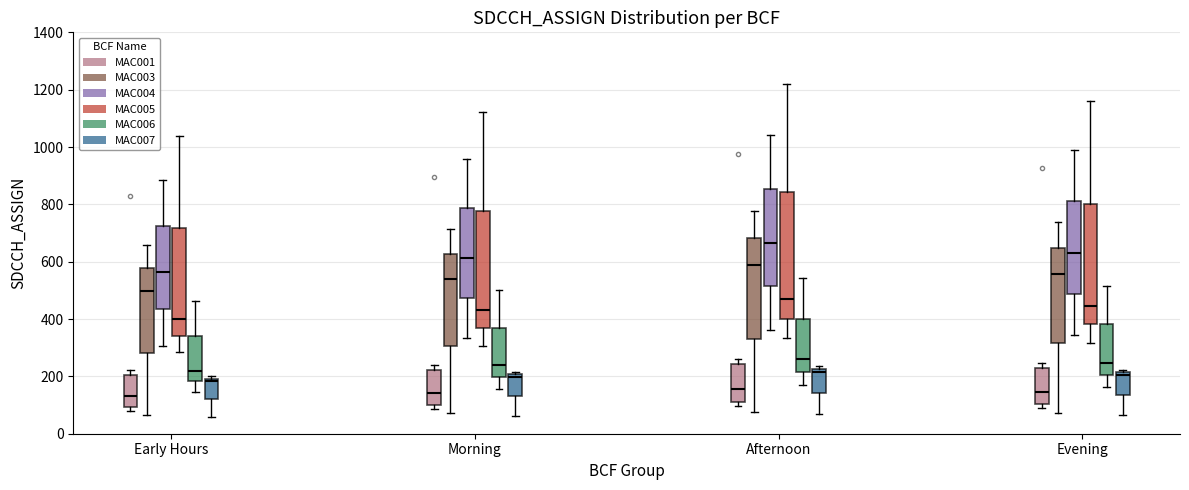

Comparing the boxes themselves (not the whiskers), which one is the tallest?

Afternoon (MAC005)